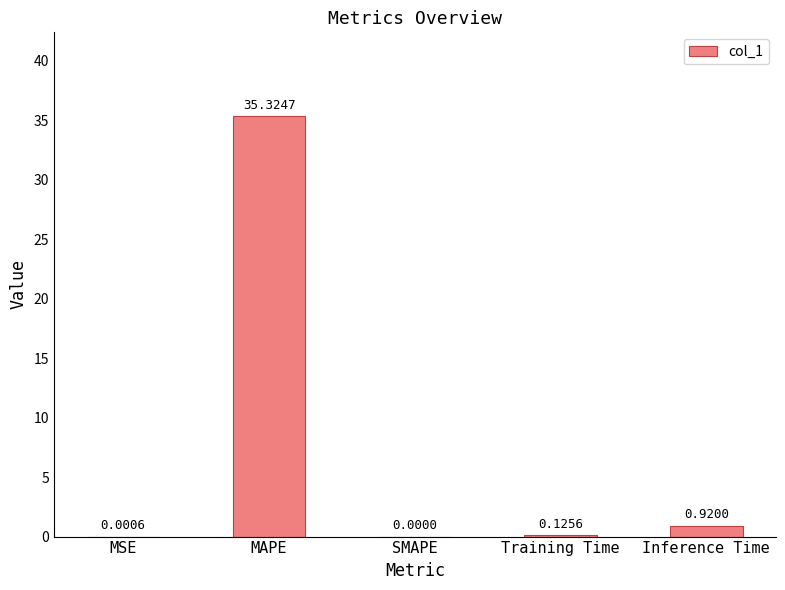

At which label is the value closest to 17?

Inference Time